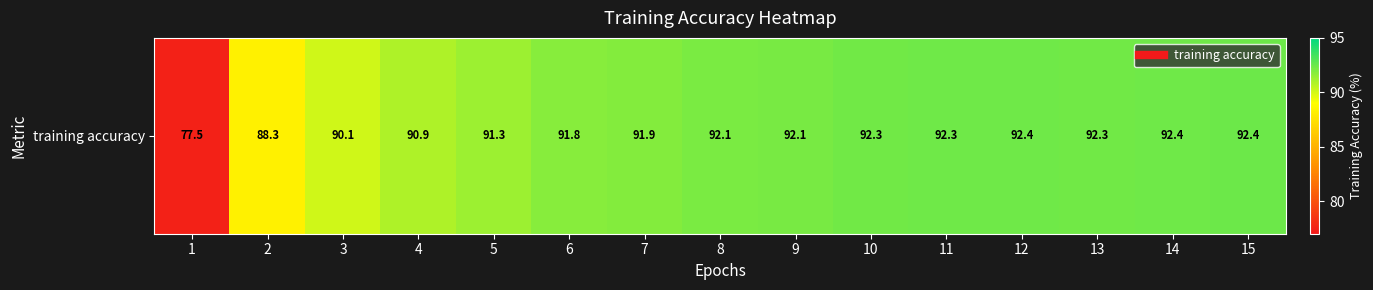

How many data points does each series have?

15